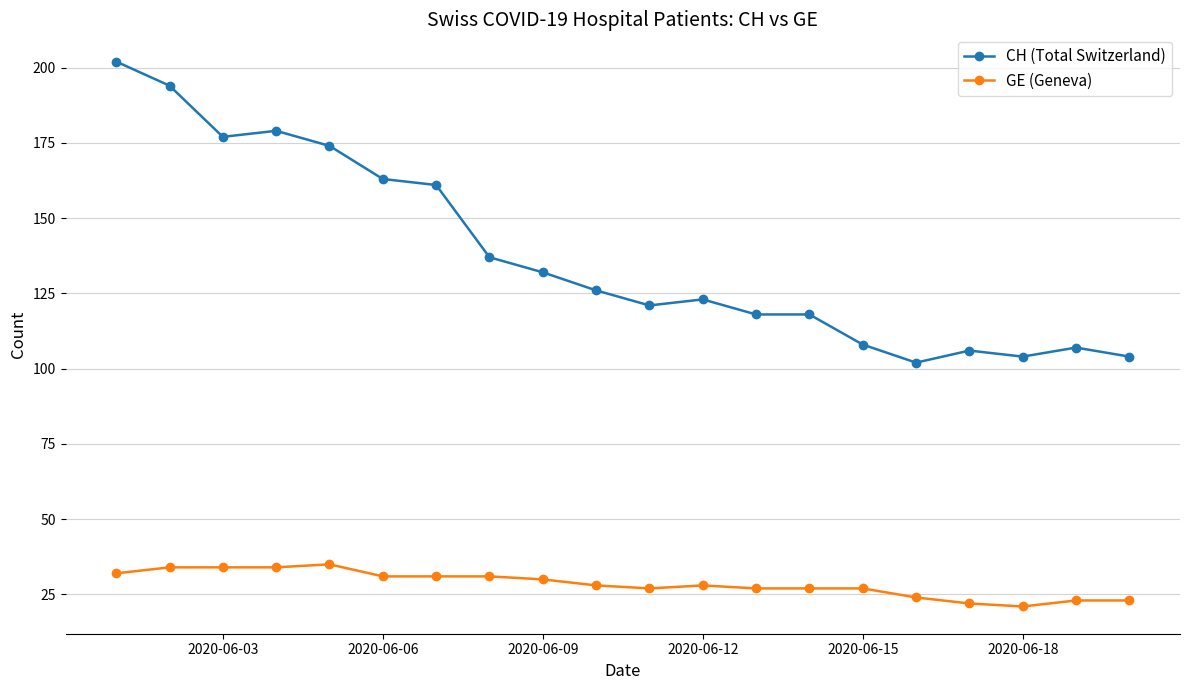

Which series has the widest spread of values?

CH (Total Switzerland)